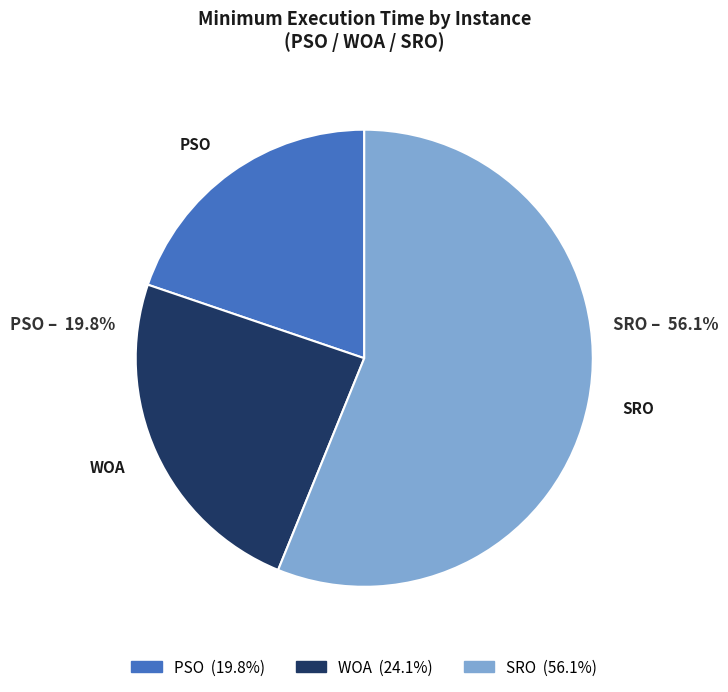

What is the largest slice in the pie chart?

SRO